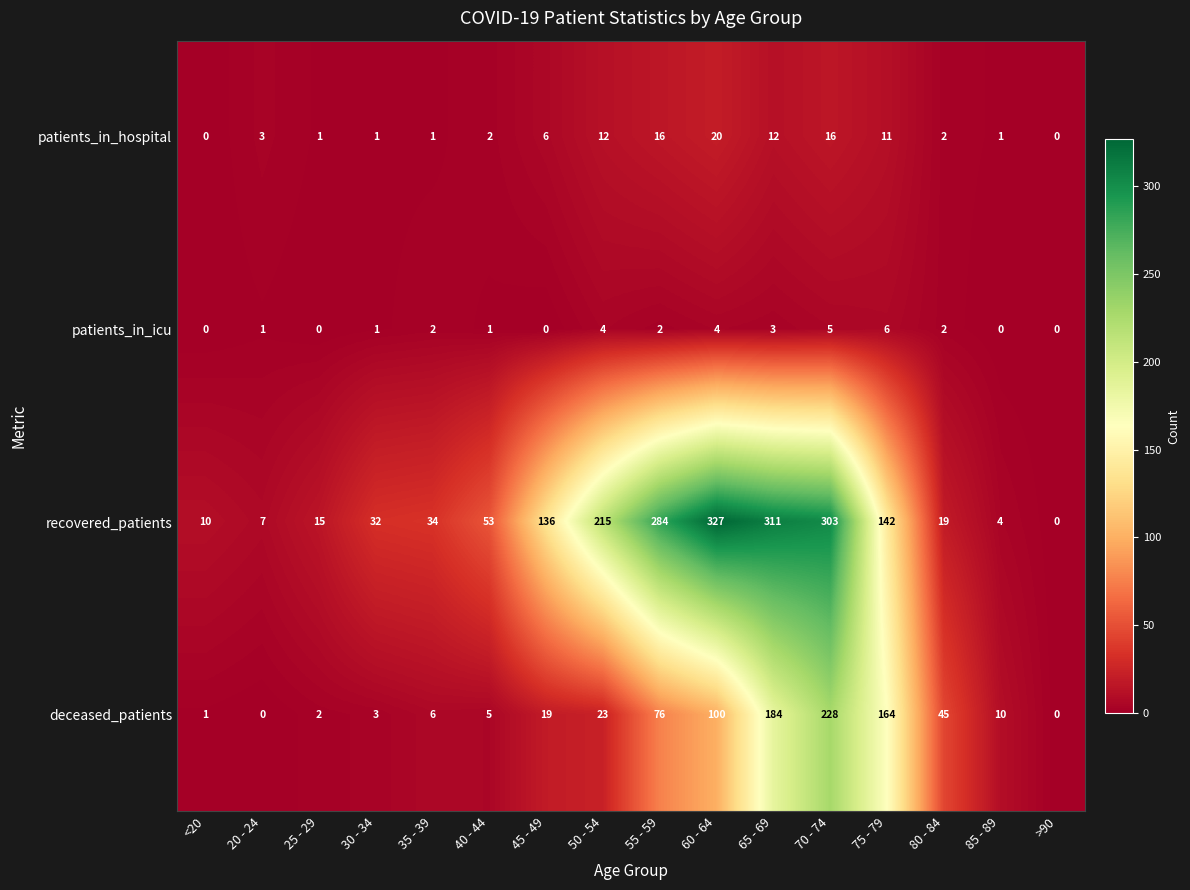

The value of deceased_patients at 55 - 59 is 76. True or false?

True